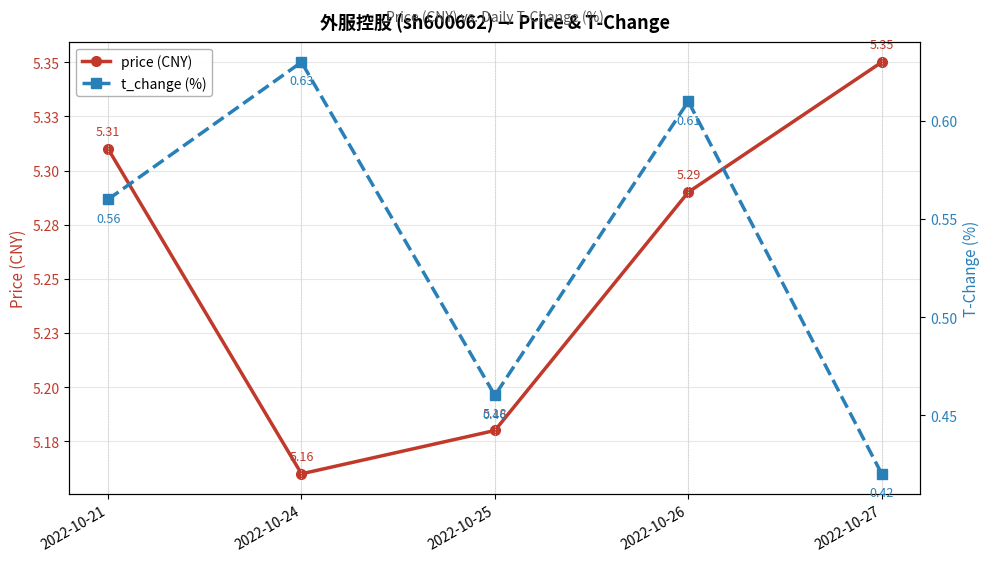

What is the average value of the price (CNY) series?

5.3